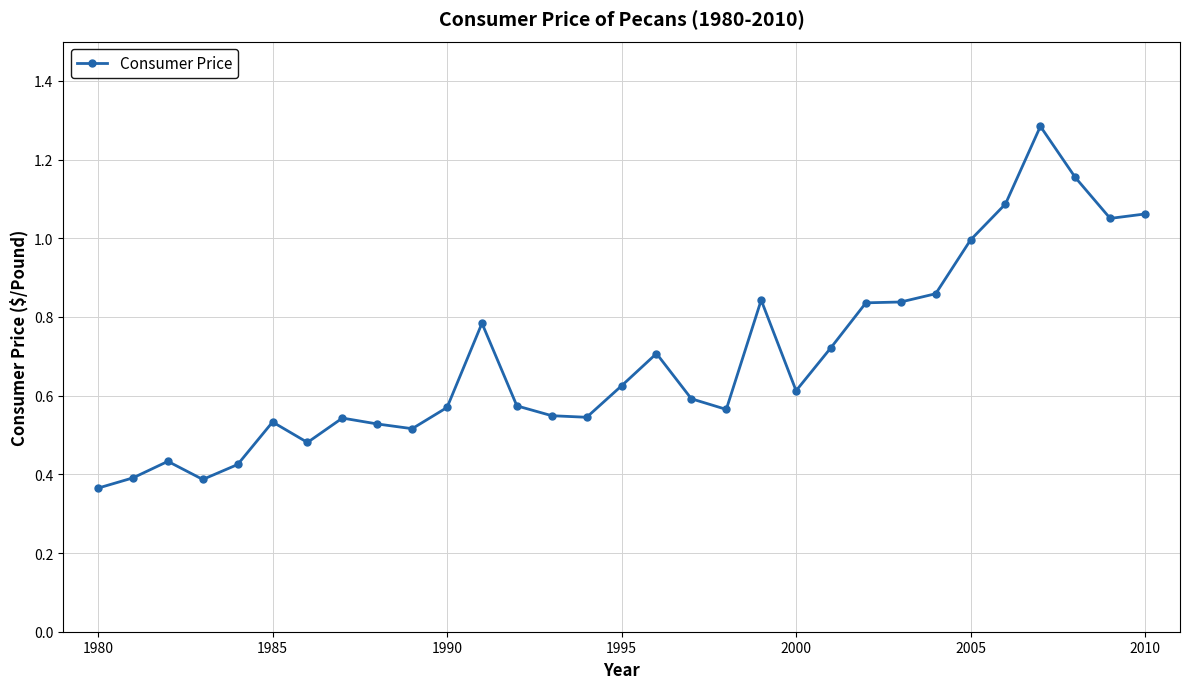

What is the sum of all values?

21.5